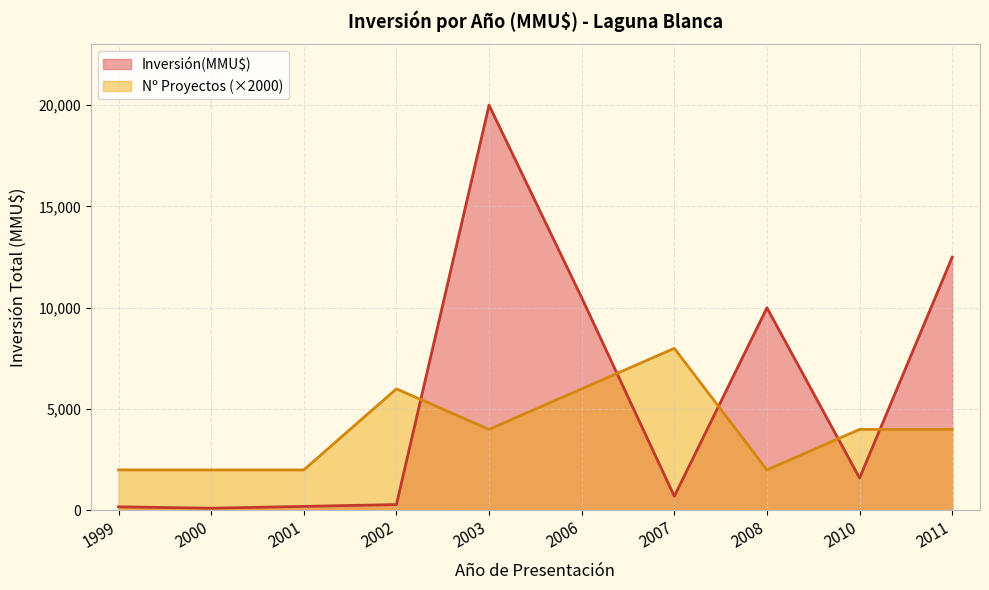

Which label corresponds to the largest value in the chart?

2003